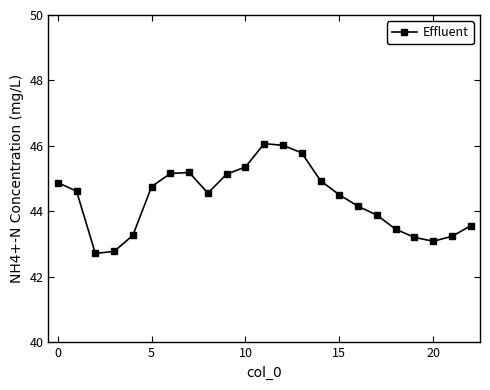

Count the number of values greater than 44.

14